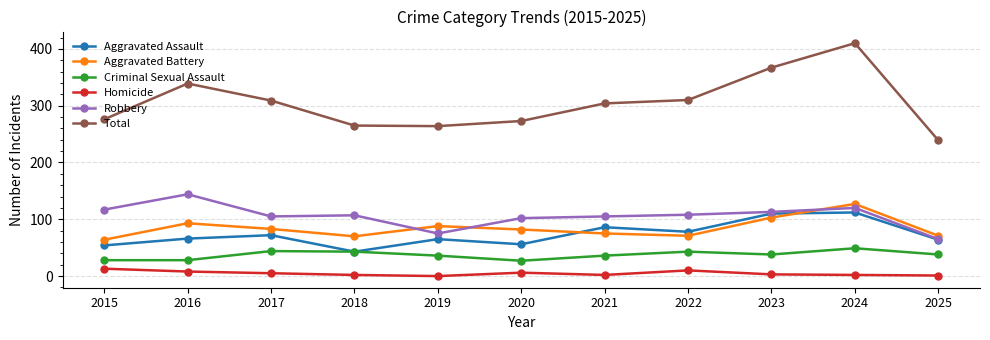

Which series has the largest range (max minus min)?

Total